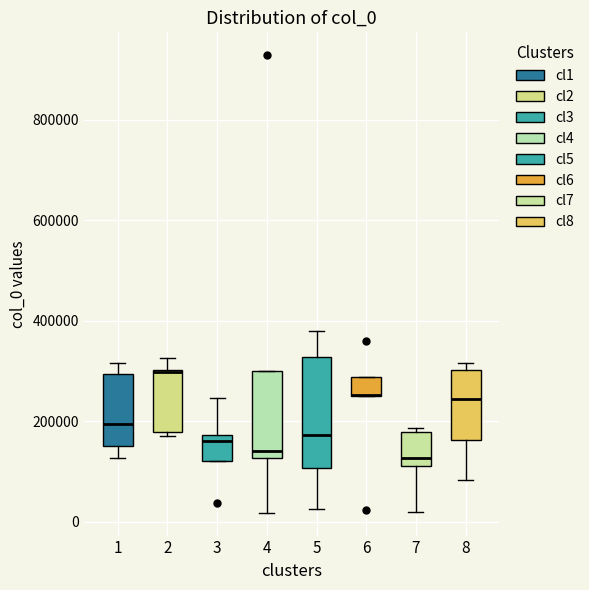

Reading left to right, read every box against the y-axis: the position of its median line, the range the box covers, and the ends of its whiskers. The values are not printed on the chart, so give them approximately, as read against the axis.

1: median 200000, box 160000 to 300000, whiskers 120000 to 320000
2: median 300000, box 180000 to 300000, whiskers 180000 (just below the box's lower edge) to 320000
3: median 160000, box 120000 to 180000, whiskers 120000 to 240000
4: median 140000, box 120000 to 300000, whiskers 20000 to 300000
5: median 180000, box 100000 to 320000, whiskers 20000 to 380000
6: median 260000 (drawn on the box's lower edge), box 260000 to 280000, whiskers 260000 to 280000
7: median 120000 (just above the box's lower edge), box 120000 to 180000, whiskers 20000 to 180000 (just above the box's upper edge)
8: median 240000, box 160000 to 300000, whiskers 80000 to 320000